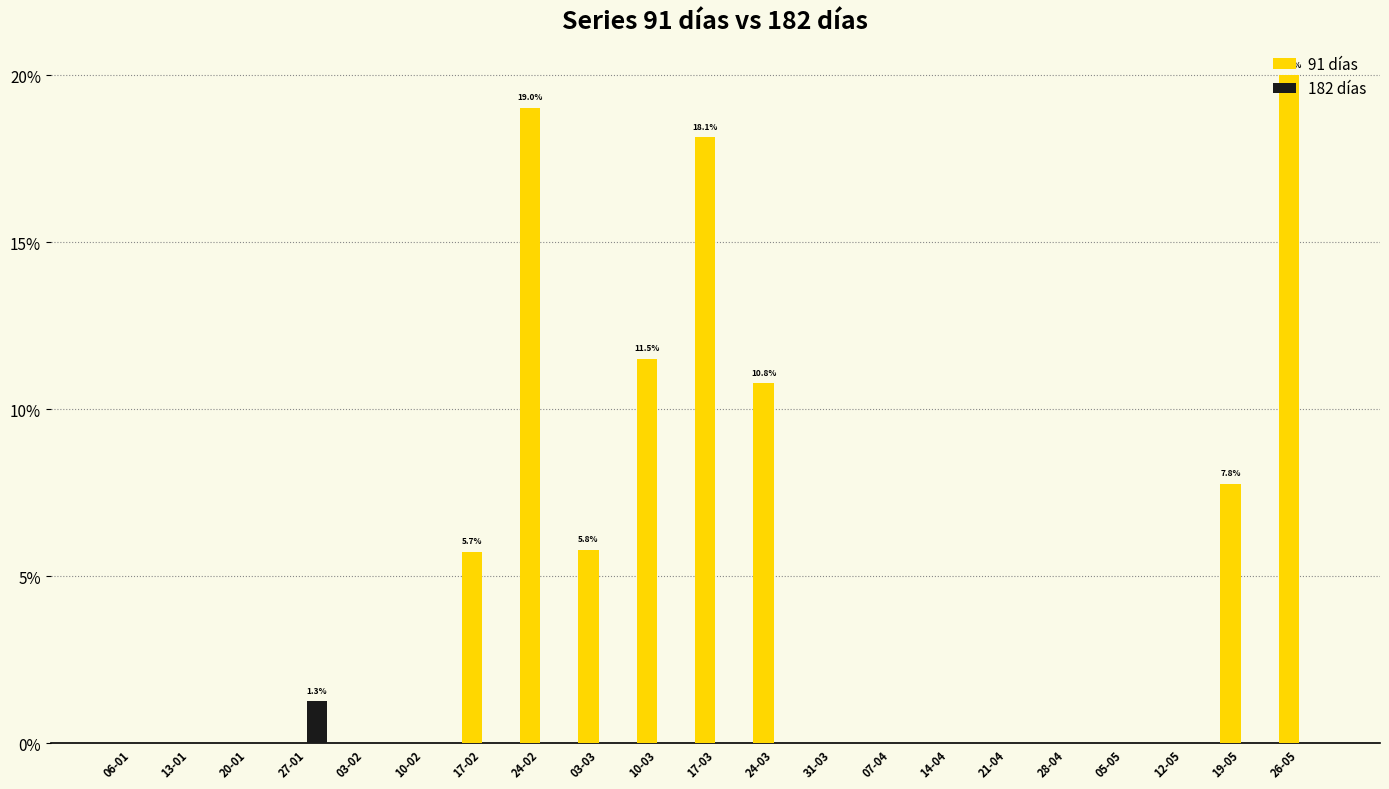

At which category is the sum across all series the highest?

26-05